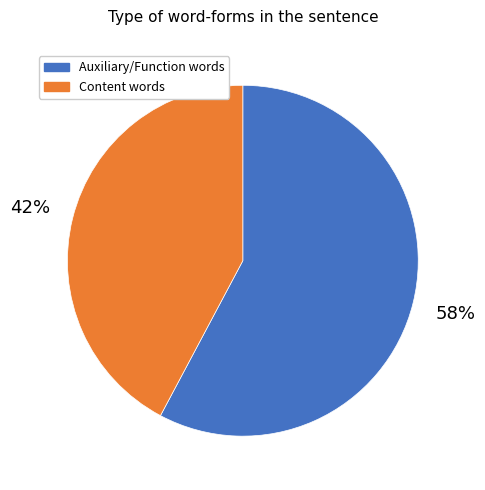

Which category has the biggest portion of the pie?

Auxiliary/Function words